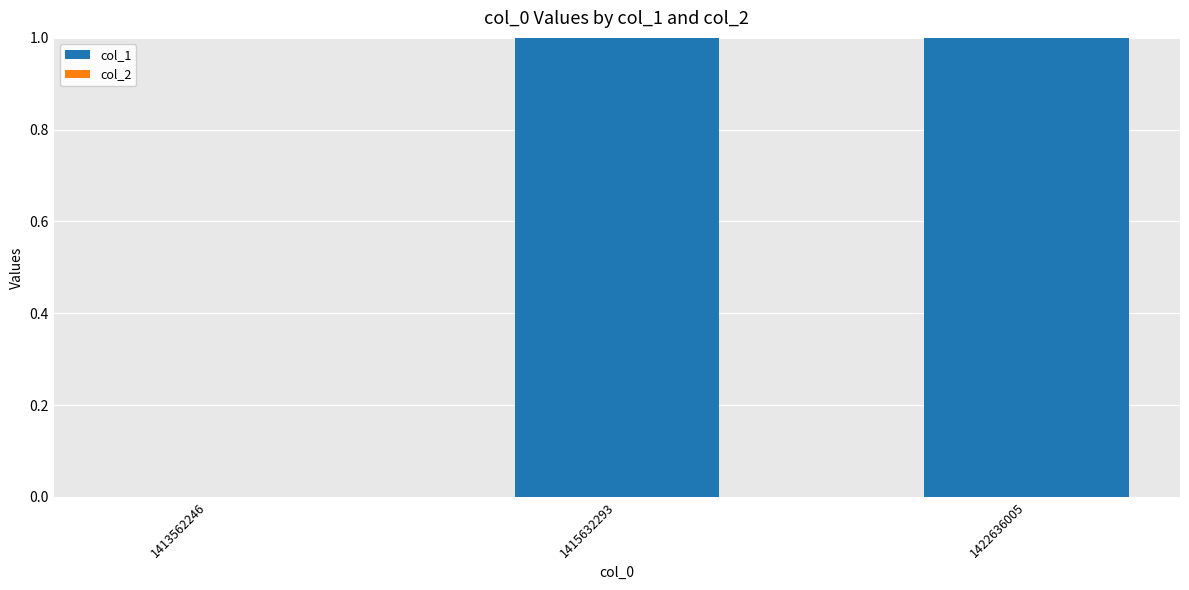

Approximately how many times larger is the value at 1415632293 compared to 1422636005?

1.0